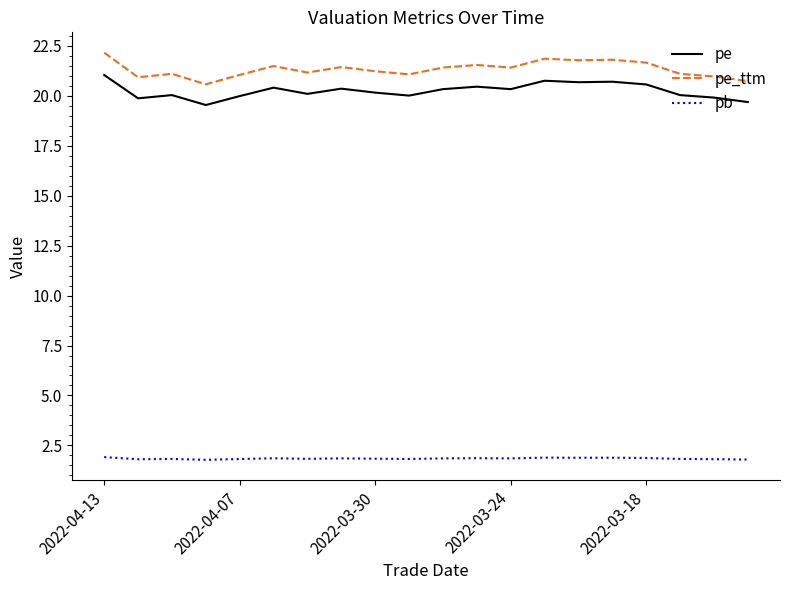

Which series has the largest range (max minus min)?

pe_ttm